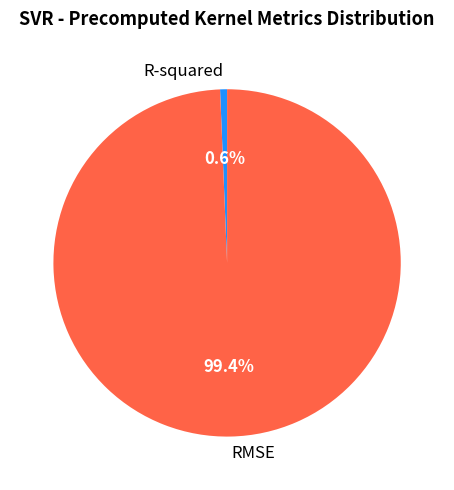

Which slice is the smallest?

R-squared